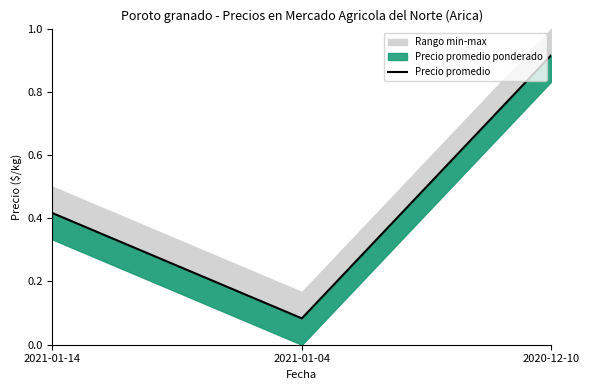

Where is the data nearest to the value 0?

2021-01-04